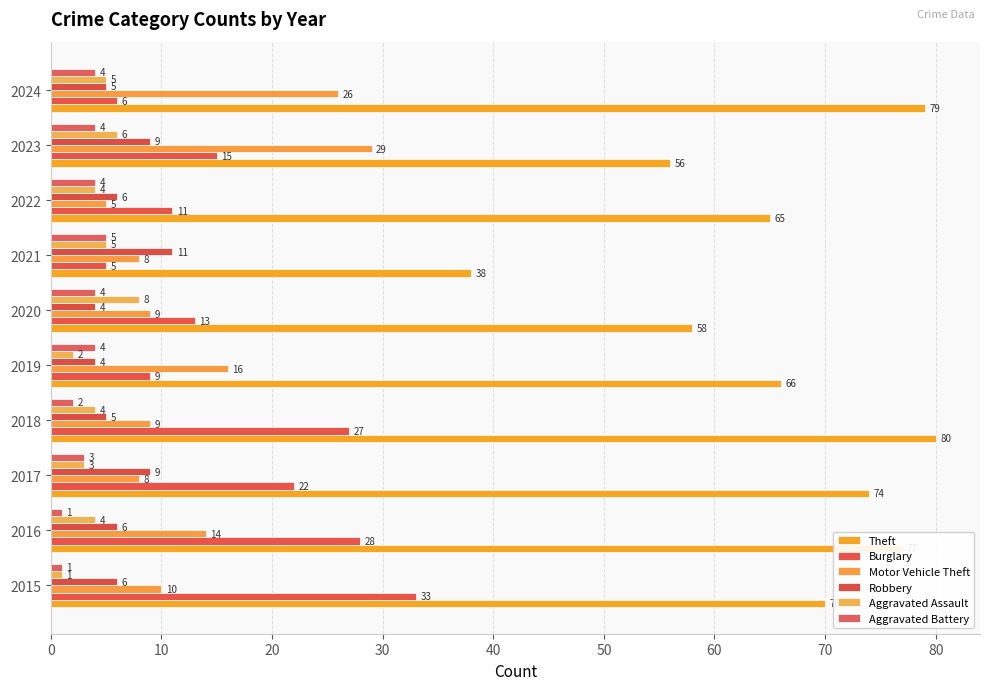

How many distinct data groups are displayed?

6